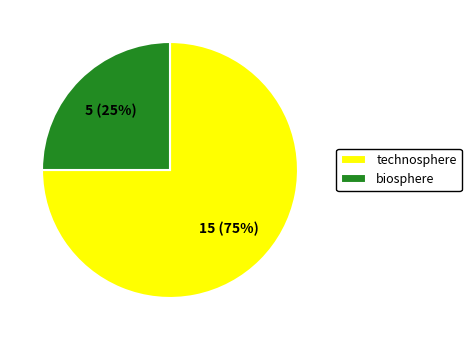

Does biosphere account for over 50% of the chart?

No